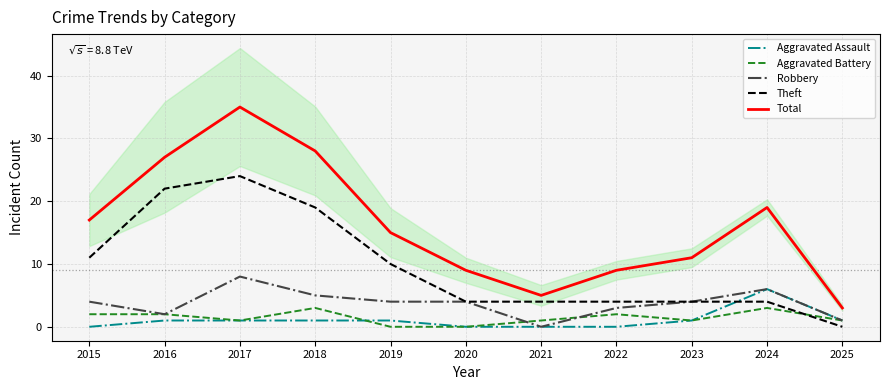

Where do Aggravated Assault and Aggravated Battery first cross each other?

2018 and 2019